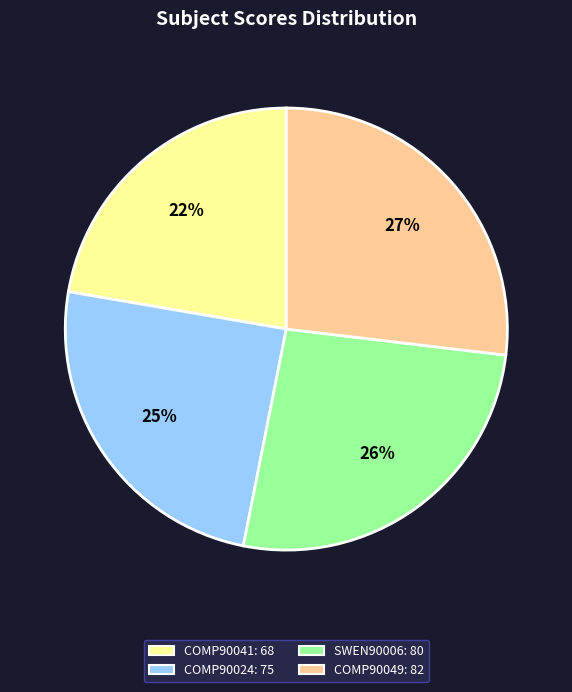

What is the smallest slice in the pie chart?

COMP90041